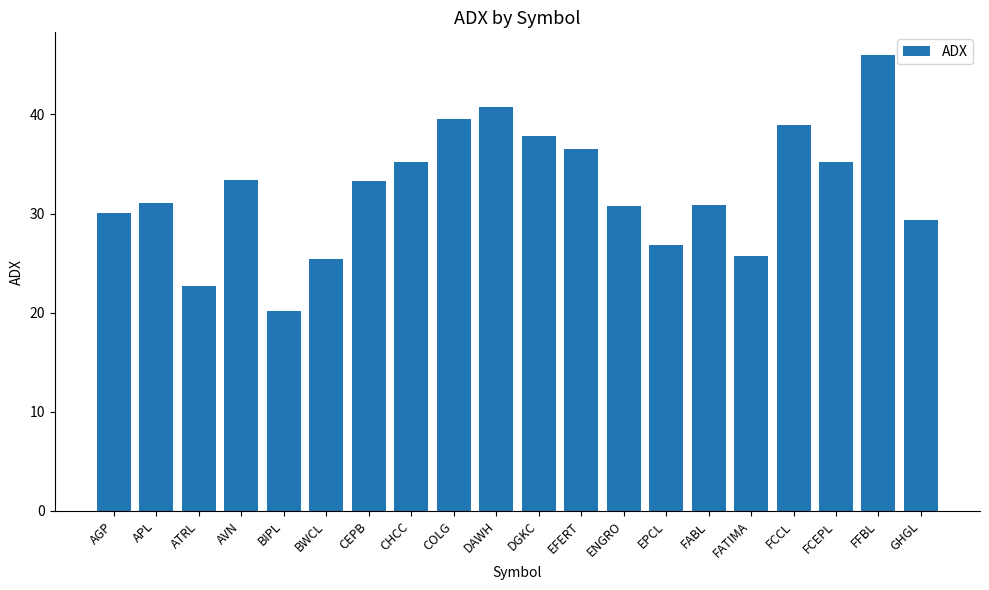

What is the difference between the maximum and minimum values?

25.8